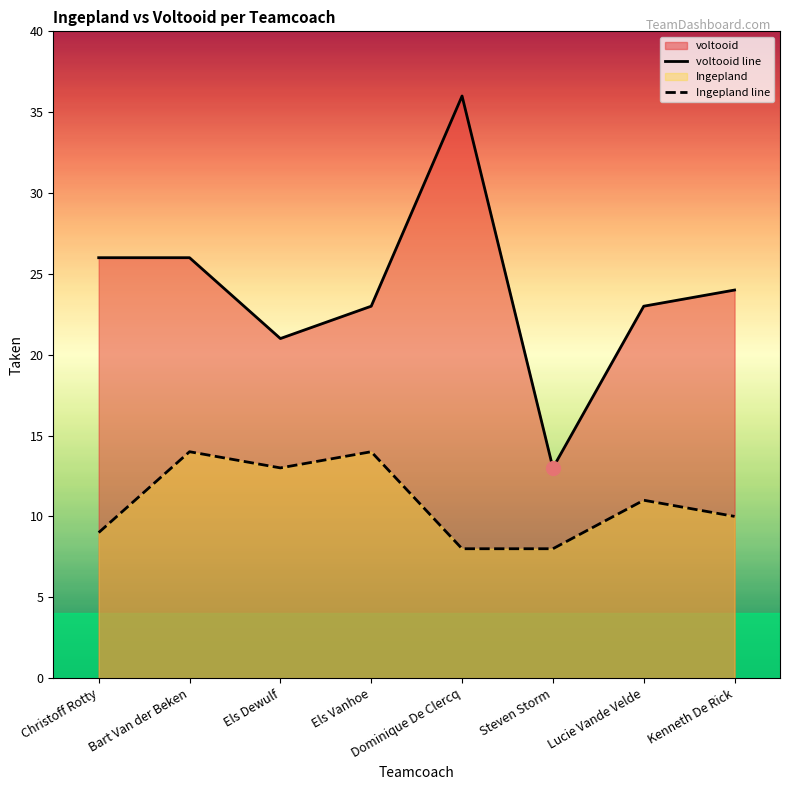

At which category is the sum across all series the highest?

Dominique De Clercq